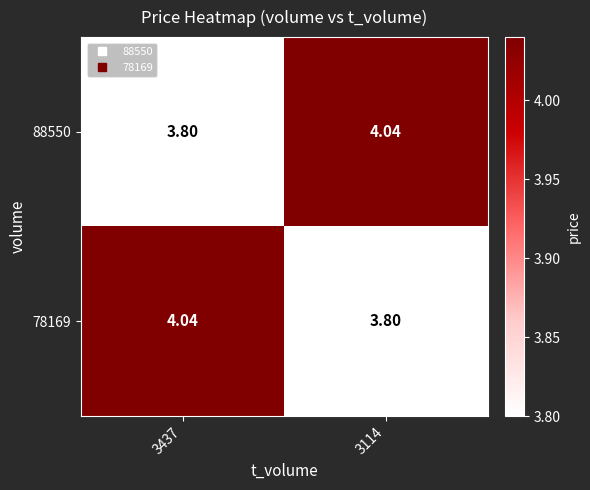

How many values in the 88550 series are below 4?

1